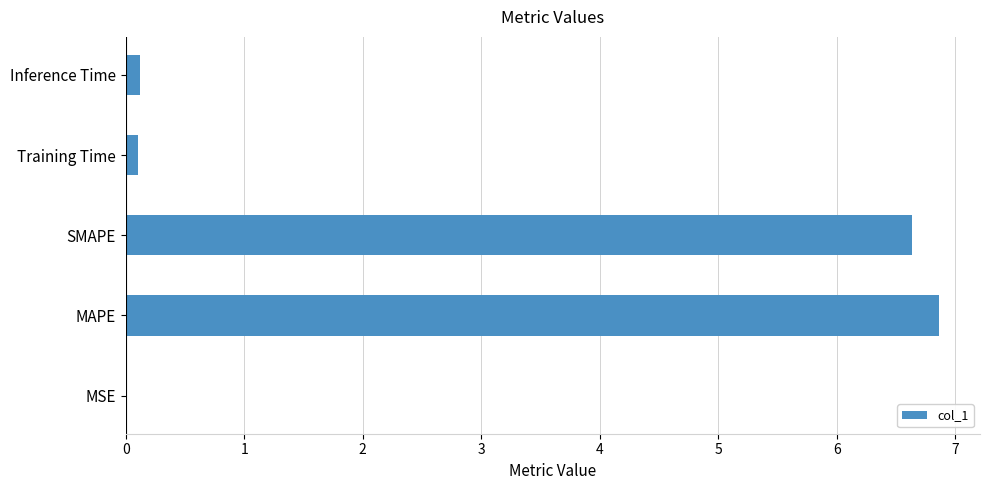

What is the greatest value displayed?

6.9